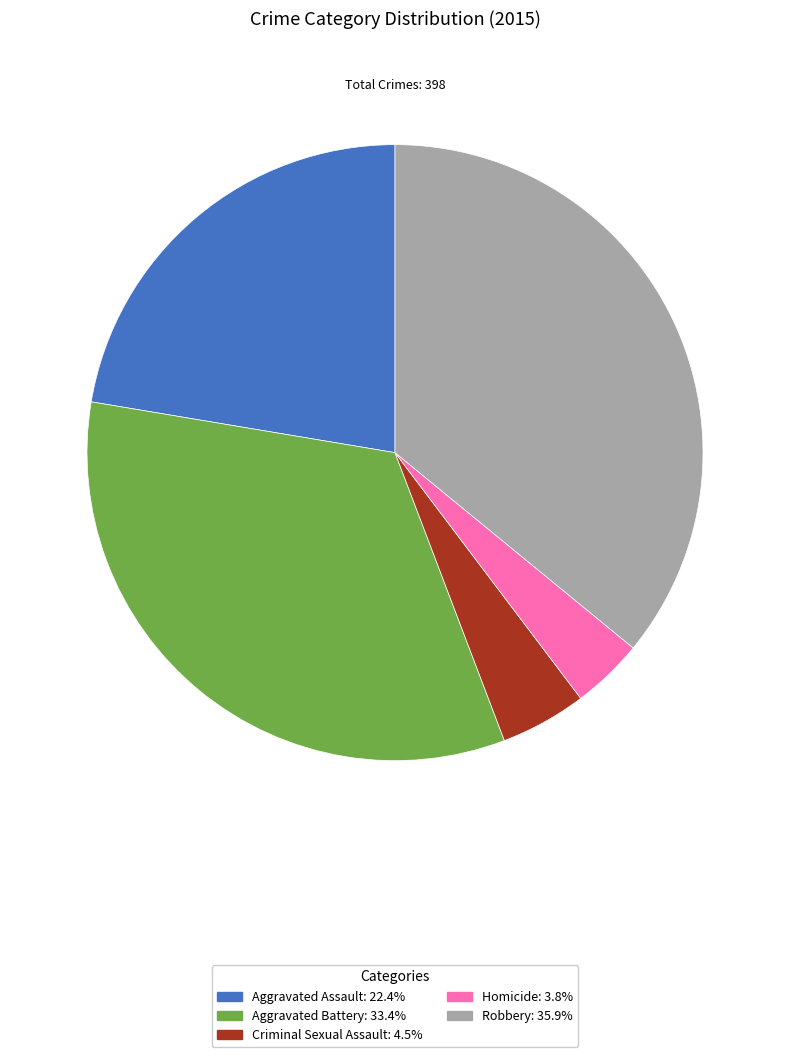

What is the smallest slice in the pie chart?

Homicide